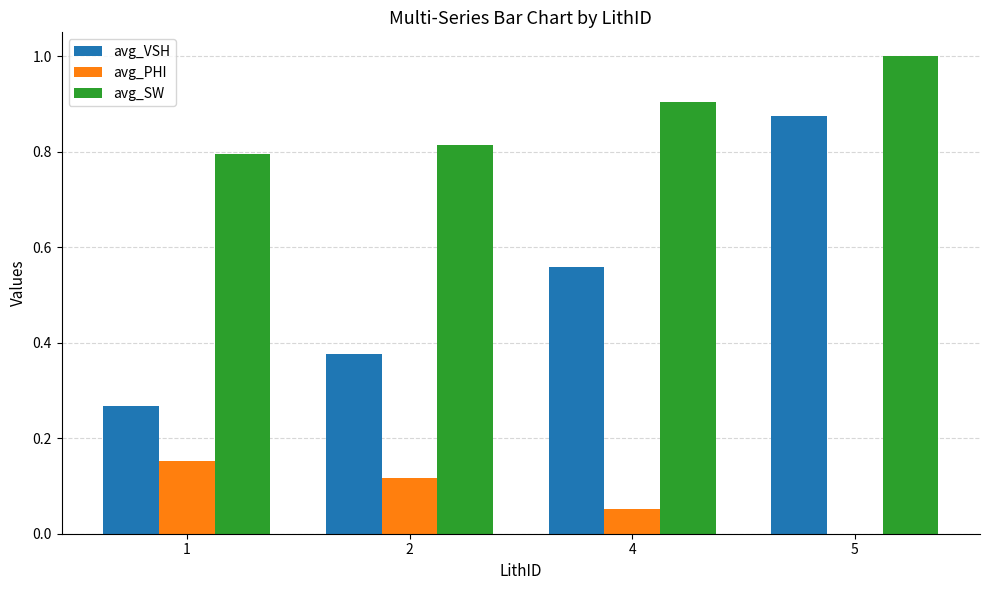

What is the greatest value displayed?

1.0